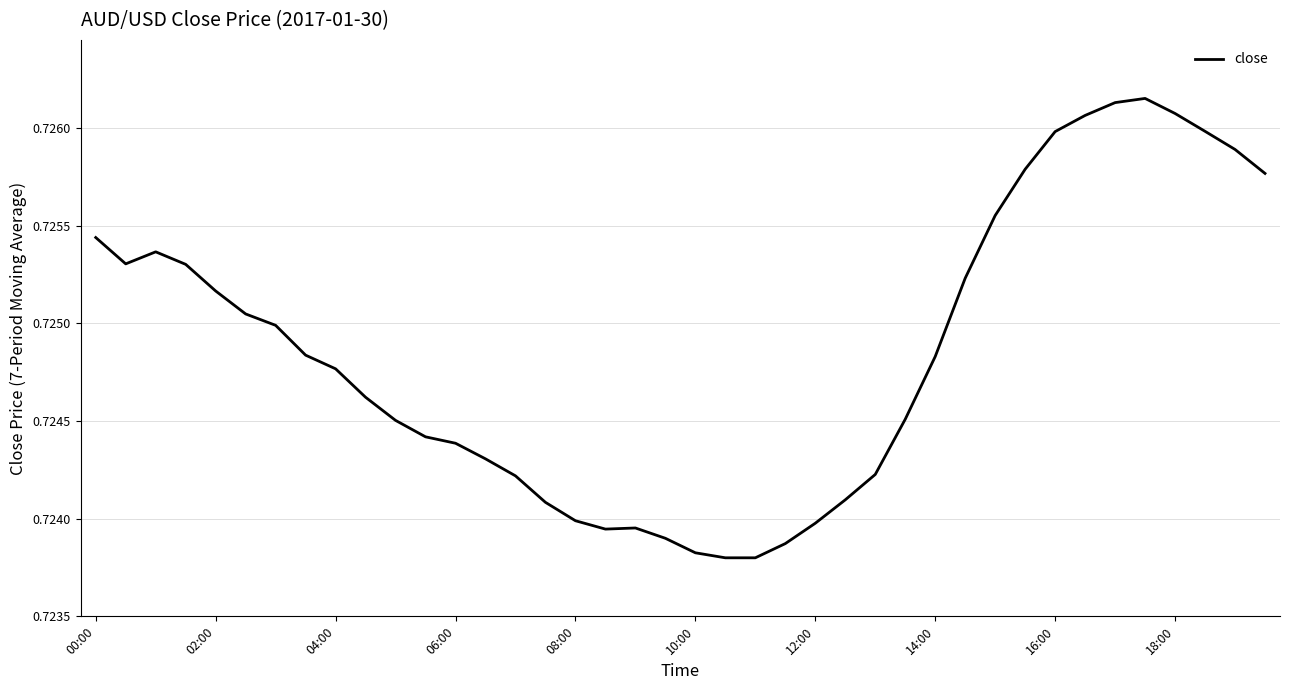

How many lines are shown in the chart?

1